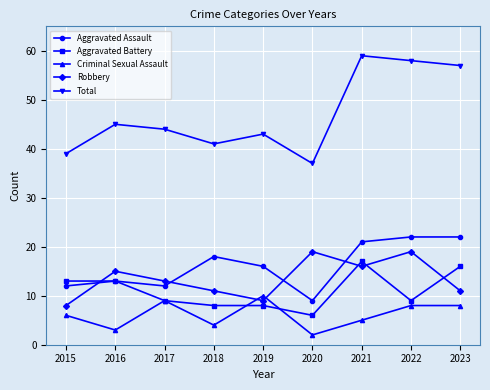

At which category does the chart reach its minimum across all series?

2020